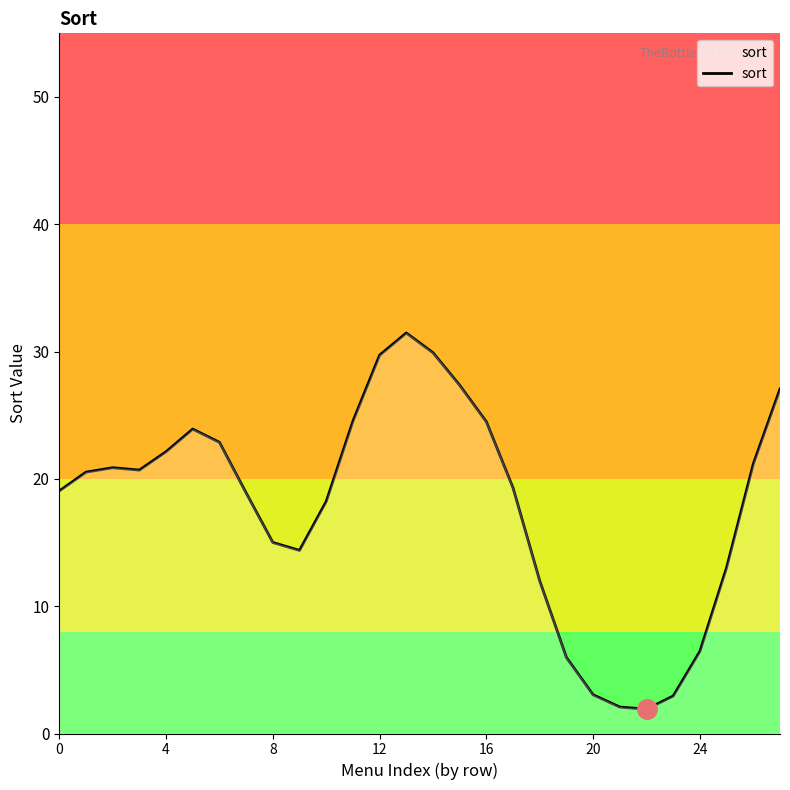

What is the minimum value shown in the chart?

1.9